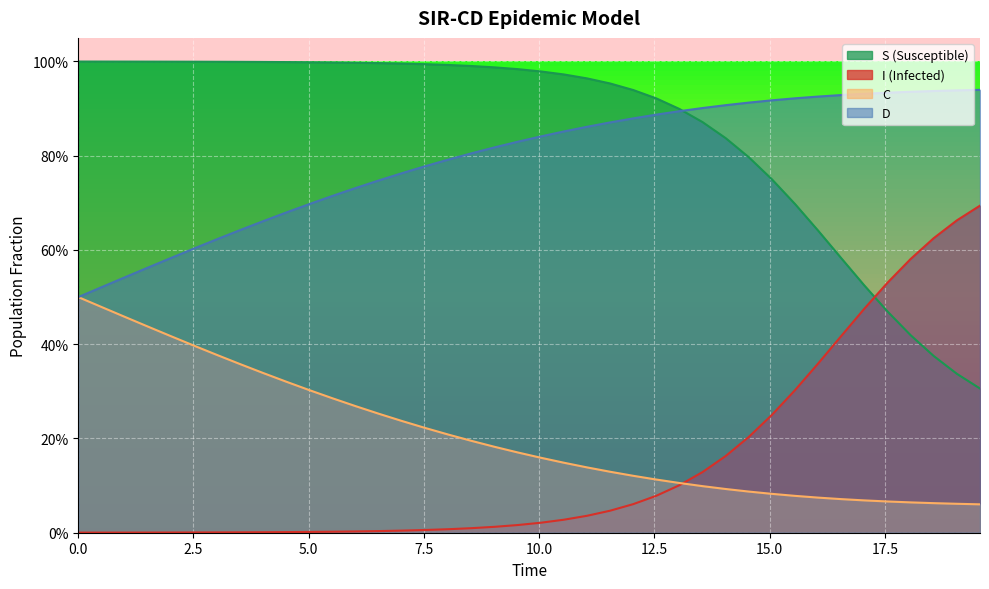

What is the label of the 4th point from the left?

7.5